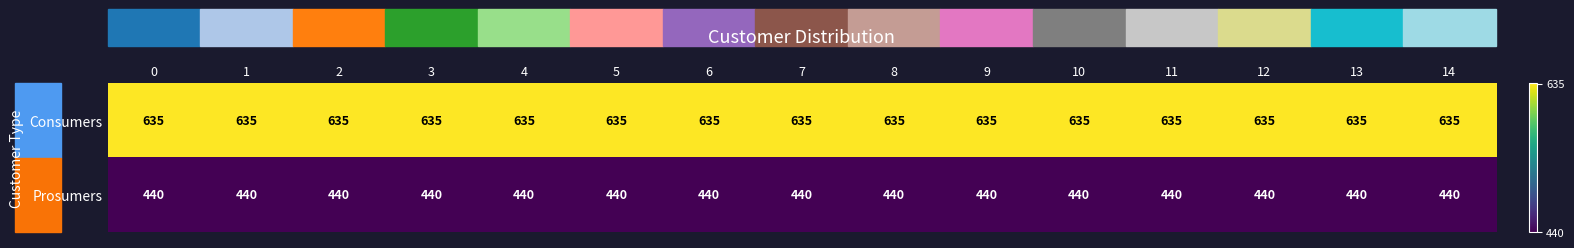

Rank the series by their maximum value, from lowest to highest.

Prosumers, Consumers